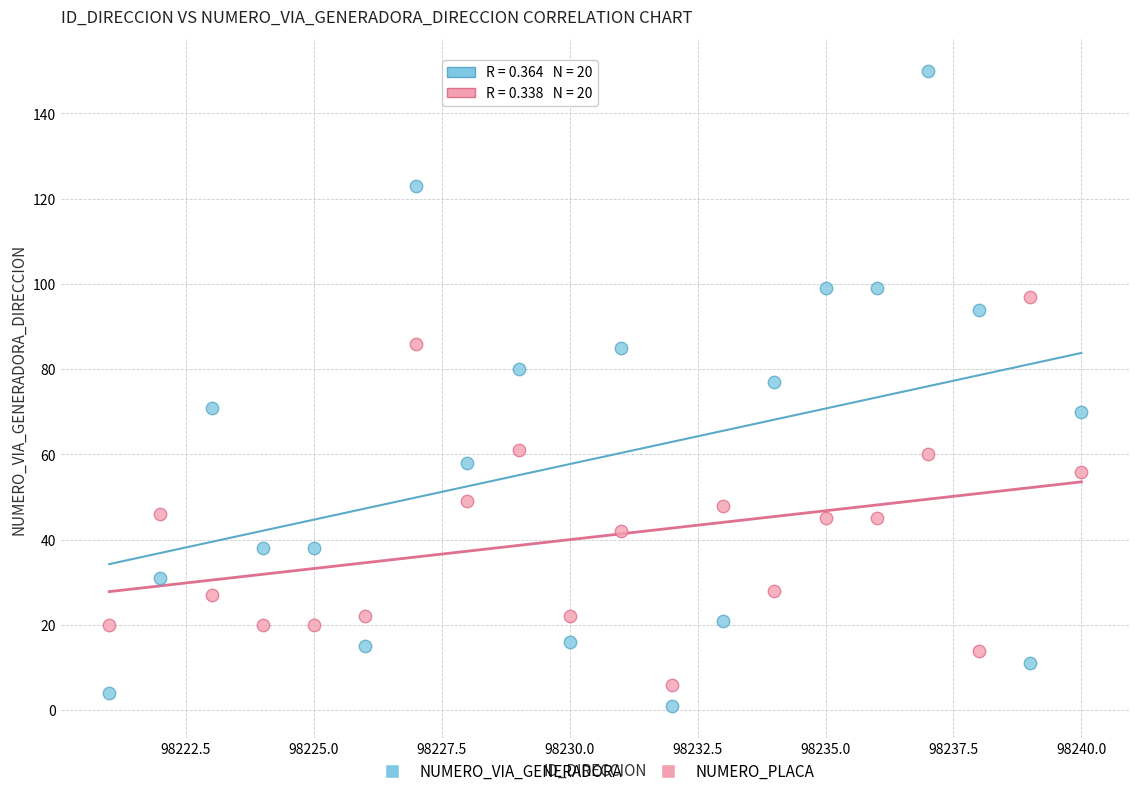

Across all data points, what is the range of X values (max minus min)?

19